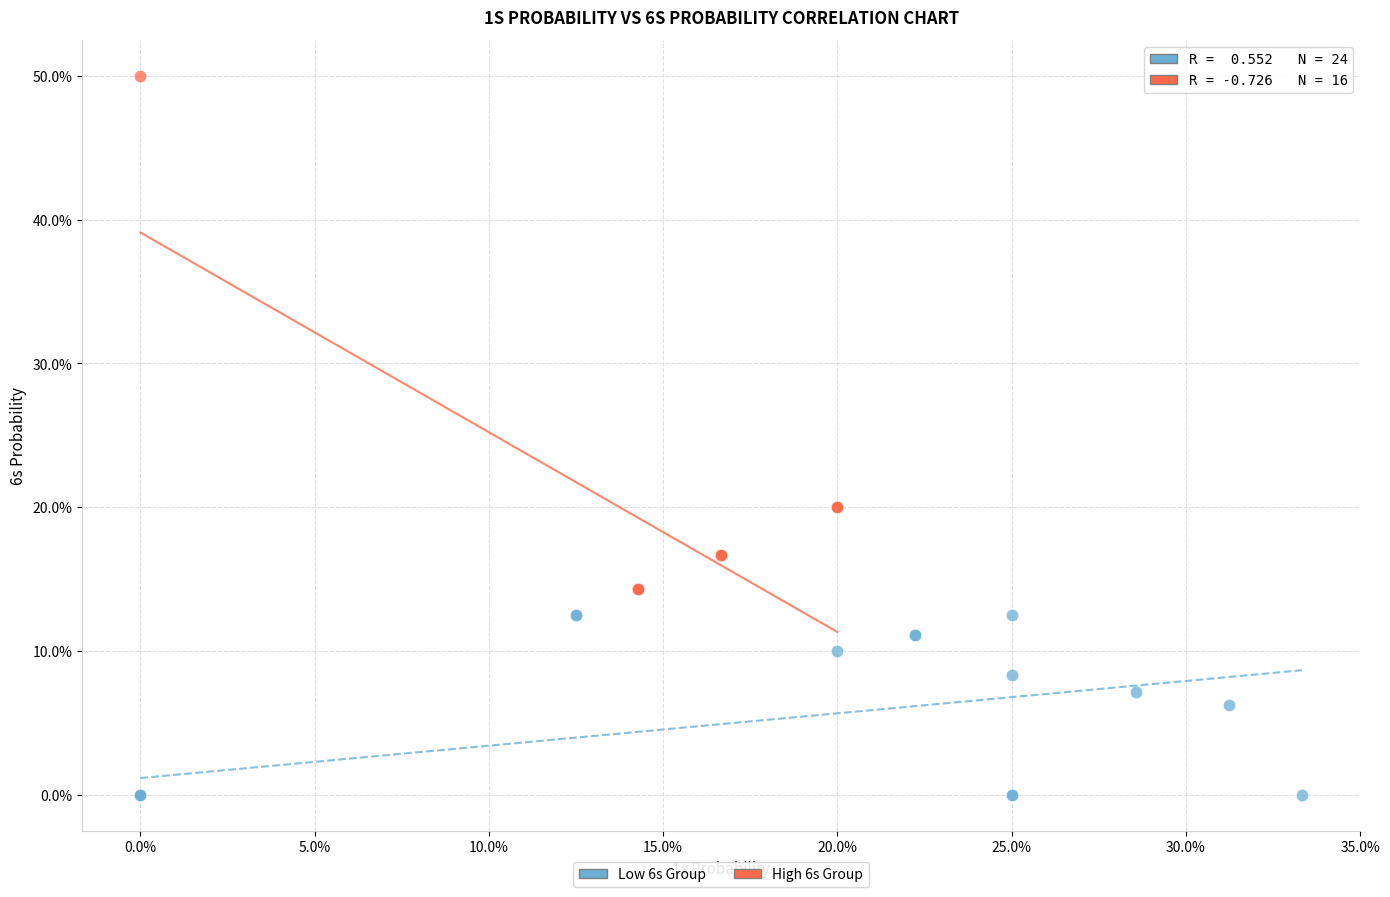

What are all the series names shown in the legend?

Low 6s Group, High 6s Group